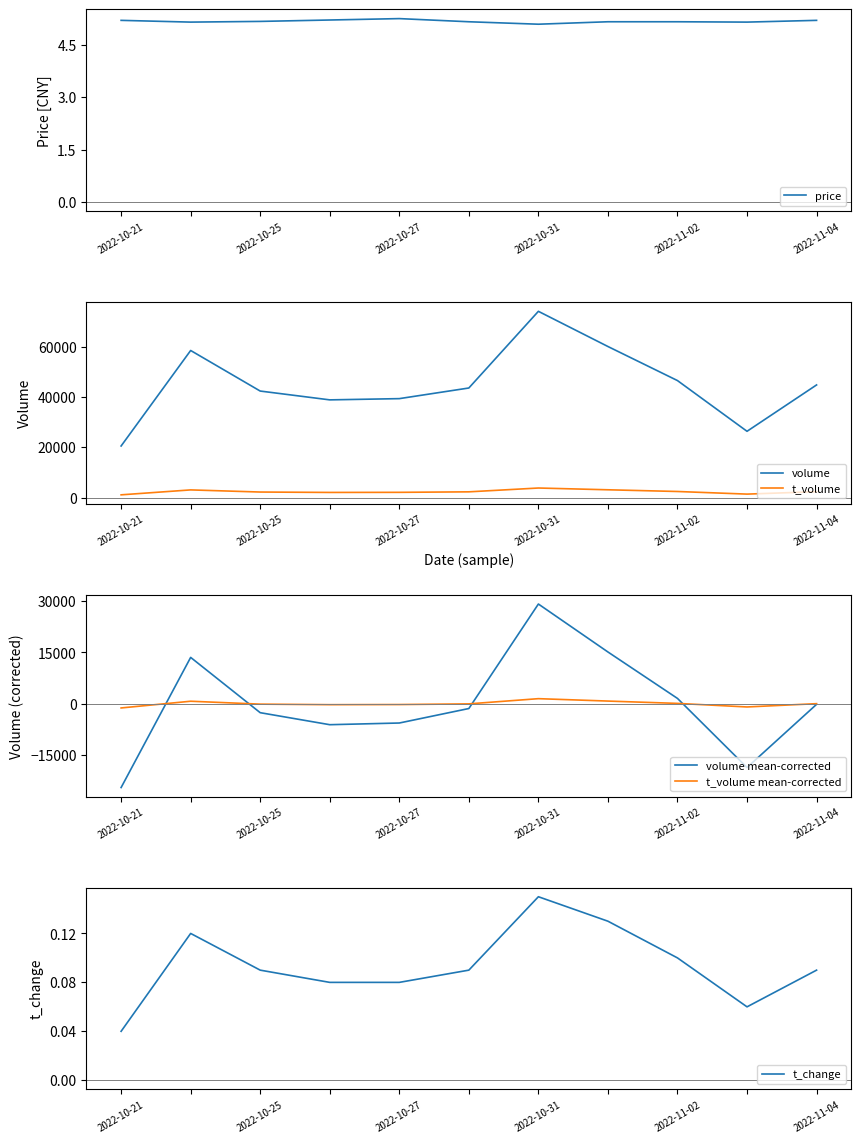

What is the sum of the volume values at 2022-11-02 and 2022-10-25?

89170